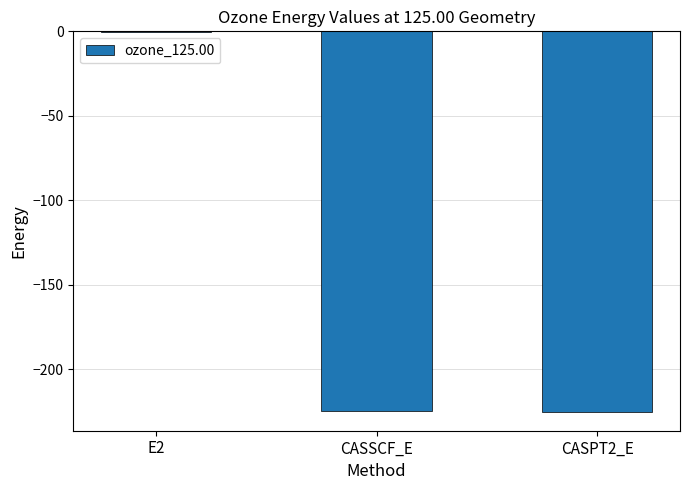

What value does the data have at CASSCF_E?

-224.6